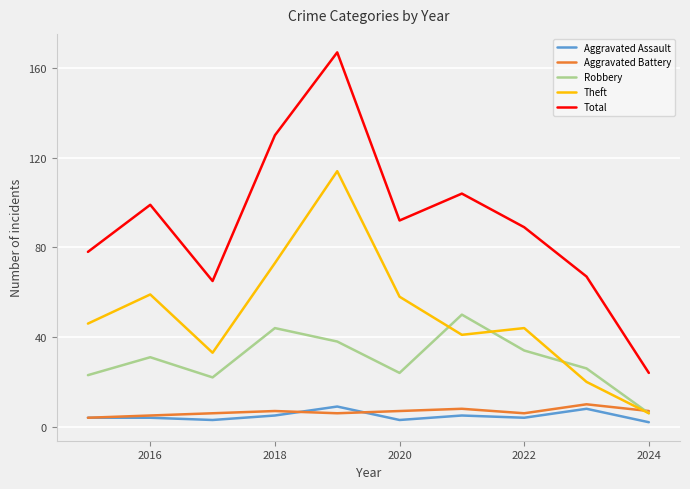

True or false: Total and Theft intersect in this chart.

False